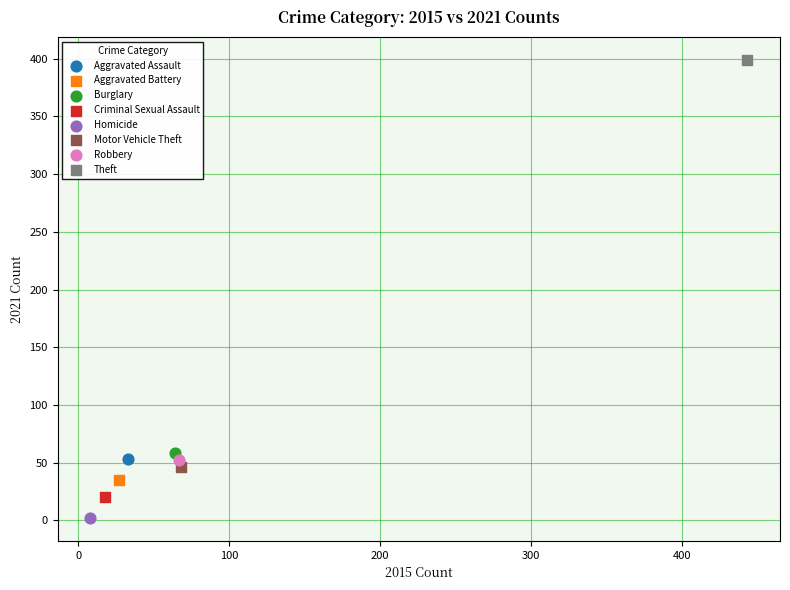

Which series reaches the maximum Y coordinate?

Theft